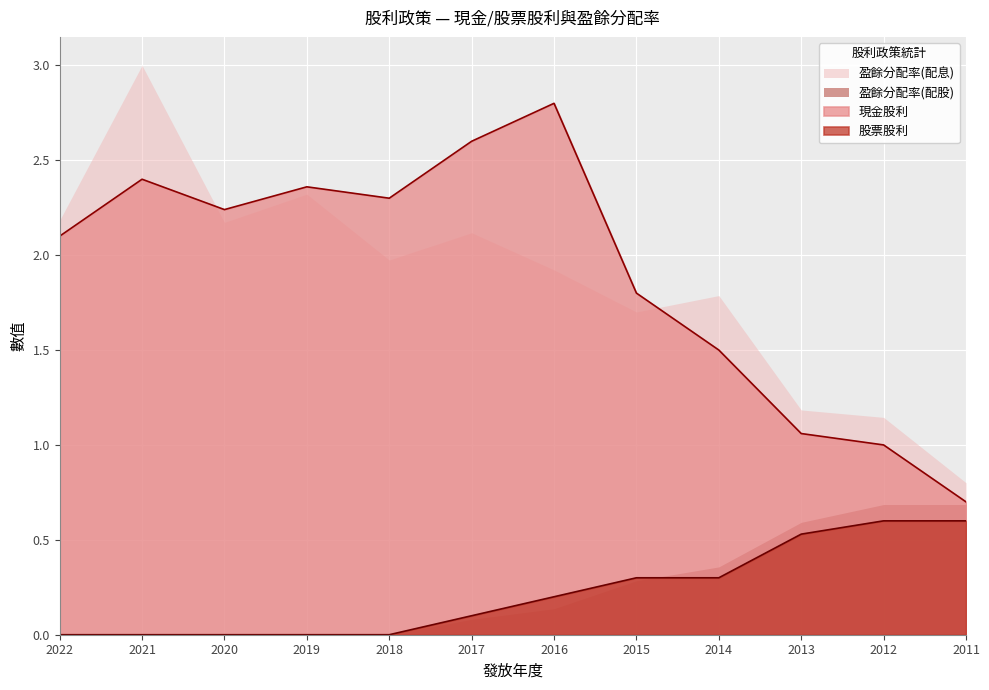

Reading right to left, extract all data points from this chart.

現金股利: 2011=0.7	2012=1.0	2013=1.1	2014=1.5	2015=1.8	2016=2.8	2017=2.6	2018=2.3	2019=2.4	2020=2.2	2021=2.4	2022=2.1
股票股利: 2011=0.6	2012=0.6	2013=0.5	2014=0.3	2015=0.3	2016=0.2	2017=0.1	2018=0.0	2019=0.0	2020=0.0	2021=0.0	2022=0.0
盈餘分配率(配息): 2011=0.8	2012=1.1	2013=1.2	2014=1.8	2015=1.7	2016=1.9	2017=2.1	2018=2.0	2019=2.3	2020=2.2	2021=3.0	2022=2.2
盈餘分配率(配股): 2011=0.7	2012=0.7	2013=0.6	2014=0.4	2015=0.3	2016=0.1	2017=0.1	2018=0.0	2019=0.0	2020=0.0	2021=0.0	2022=0.0